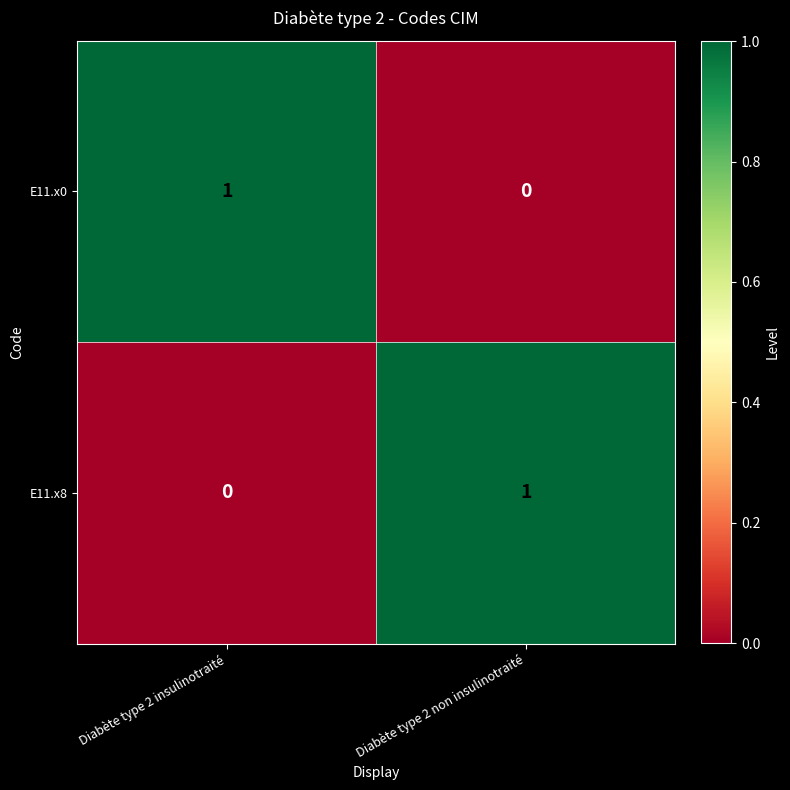

The E11.x0 series shows 0 at Diabète type 2 non insulinotraité. True or false?

True